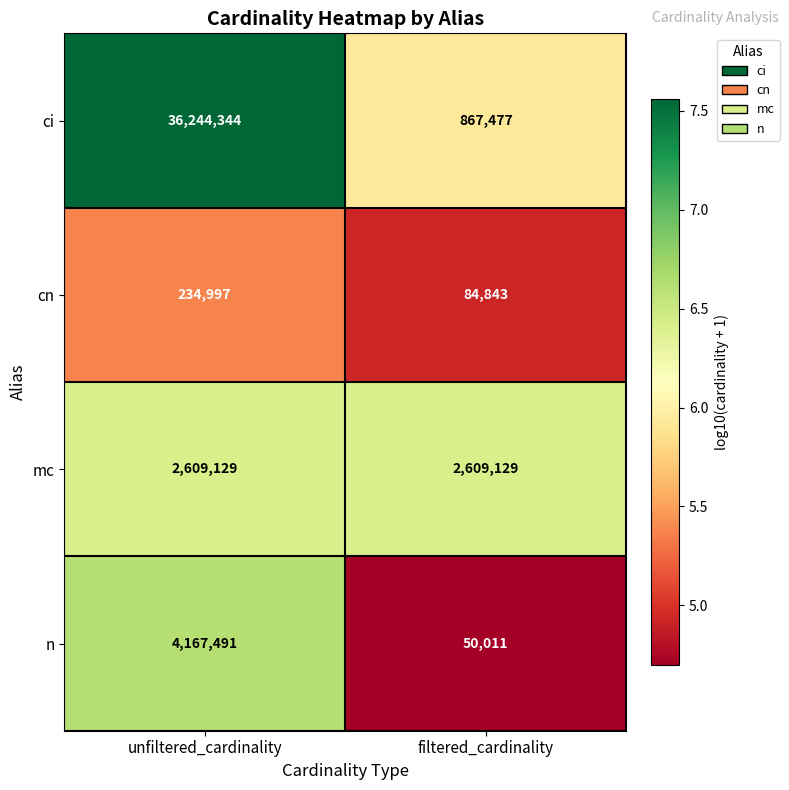

What is the spread (max minus min) of values at filtered_cardinality?

2559118